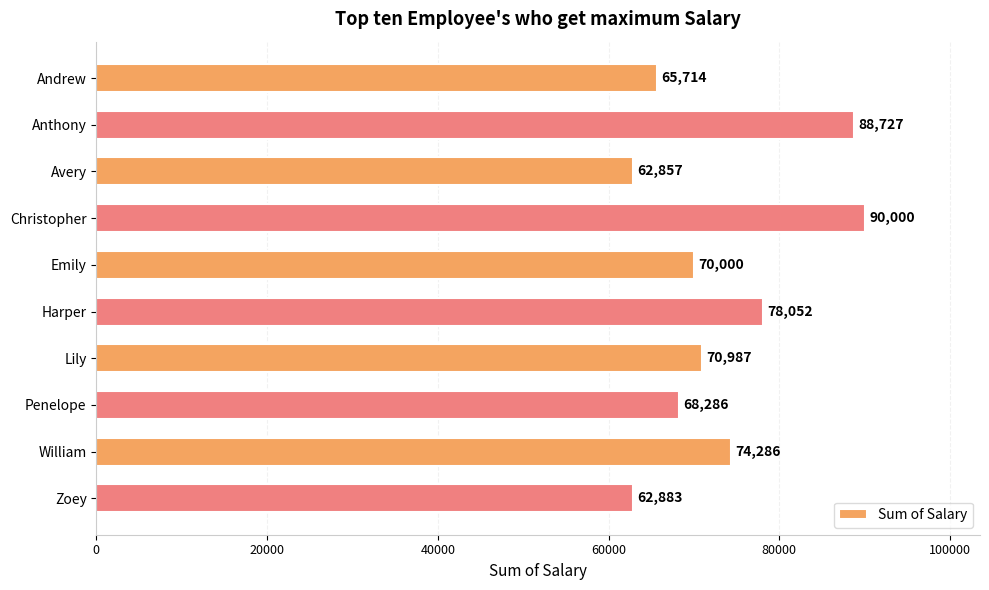

What is the smallest value displayed?

62857.1